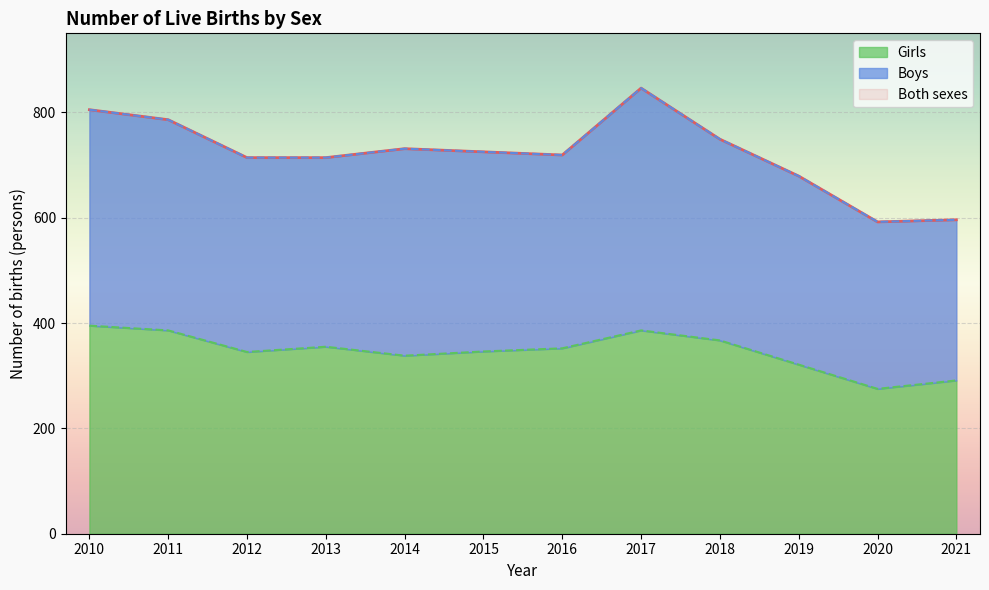

Rank the categories by Girls value from highest to lowest.

2010, 2011, 2017, 2018, 2013, 2016, 2015, 2012, 2014, 2019, 2021, 2020